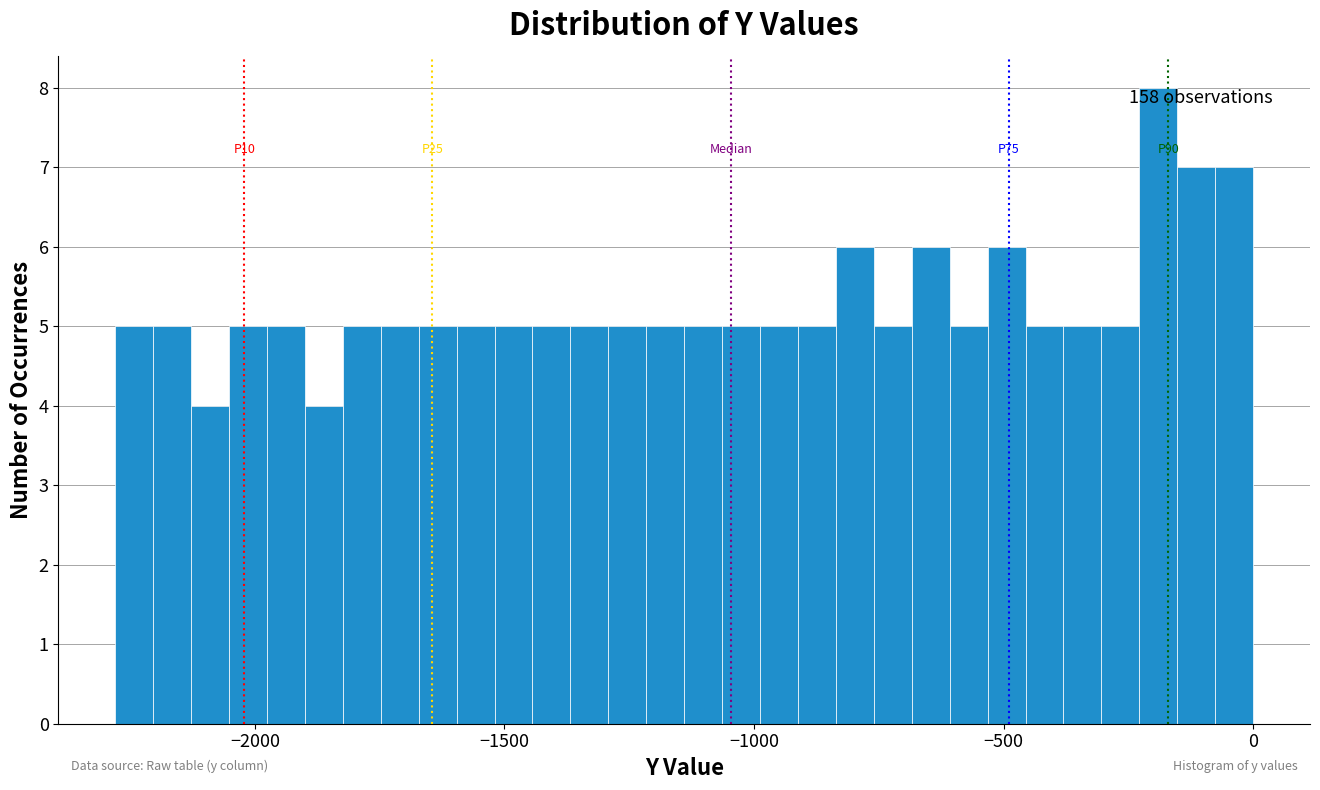

Read against the x-axis, roughly where is the centre of the tallest bar?

-200